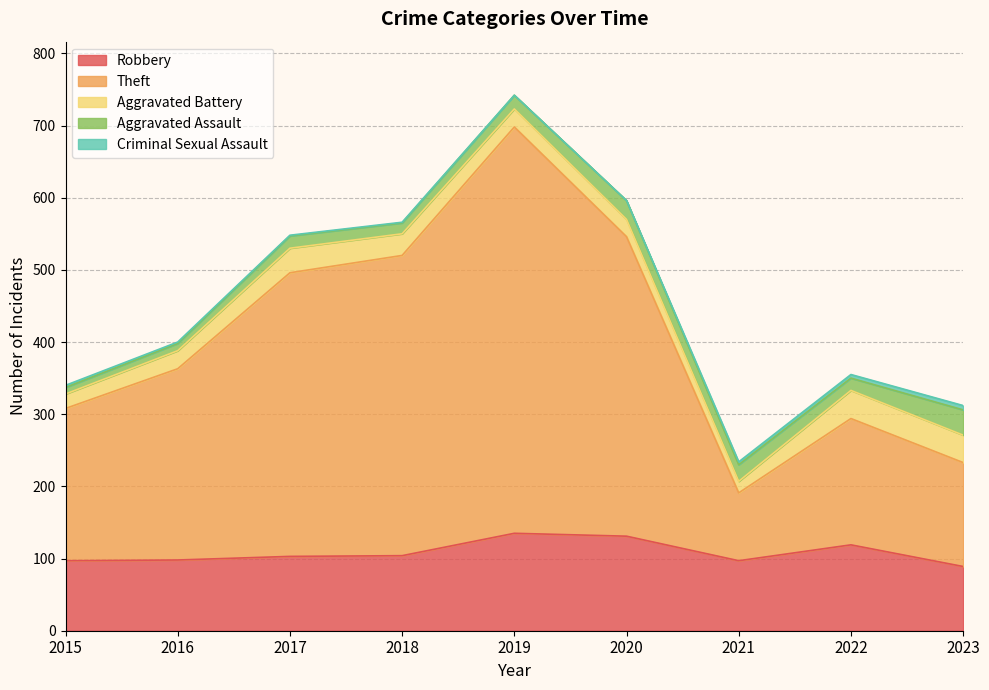

What is the total value across all series at 2020?

596